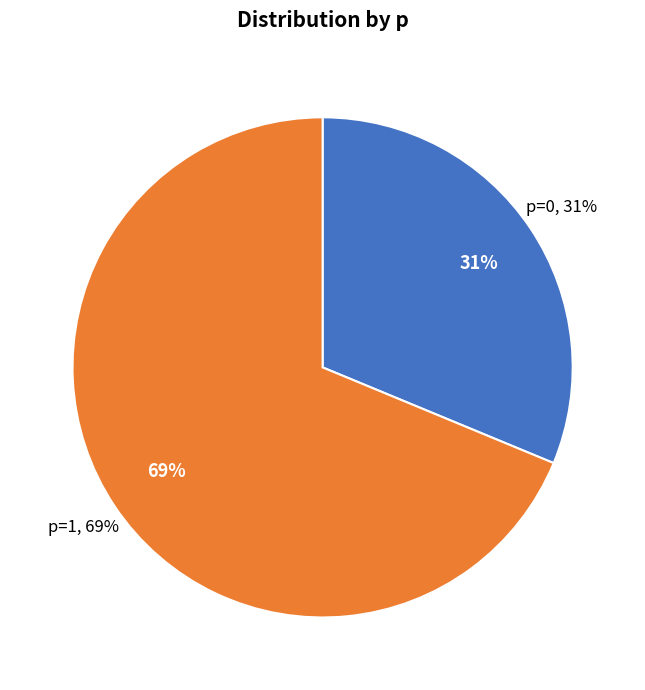

Which slice represents more than half of the pie?

p=1